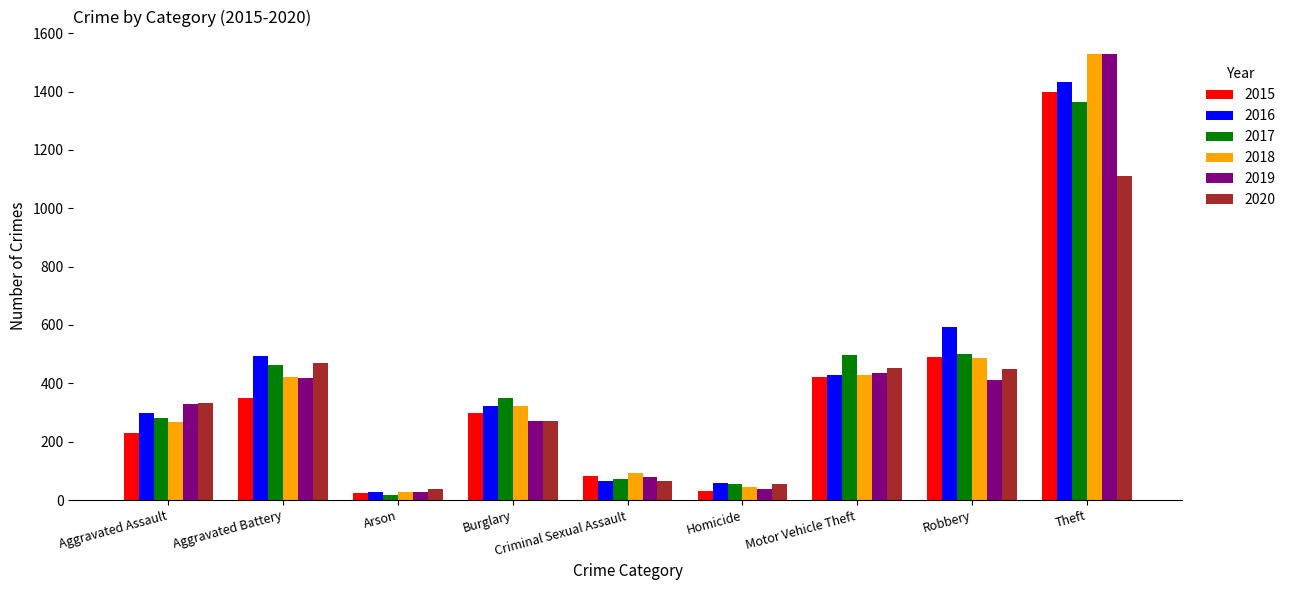

What is the difference between the second highest and minimum values in the 2019 series?

407